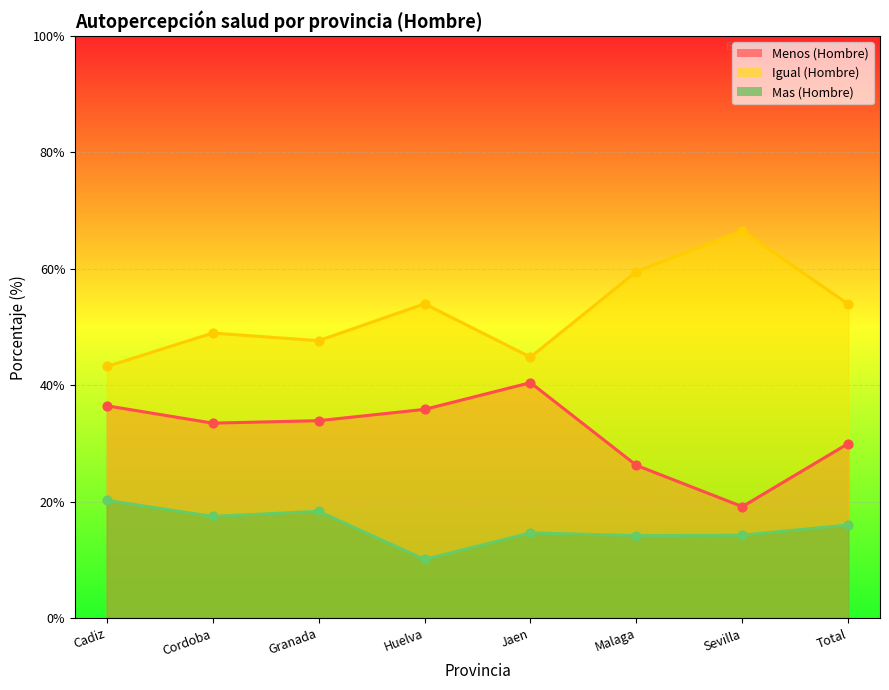

What are all the series names shown in the legend?

Menos (Hombre), Igual (Hombre), Mas (Hombre)